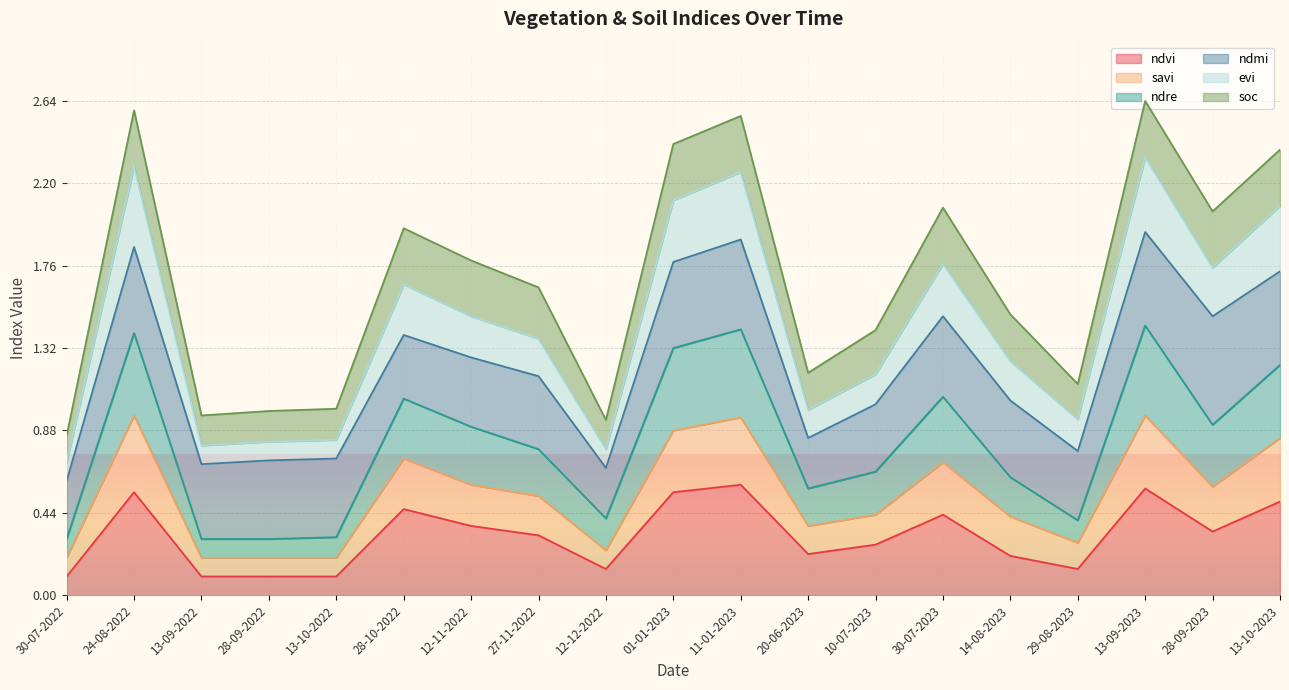

At which category does the chart reach its peak across all series?

13-09-2023